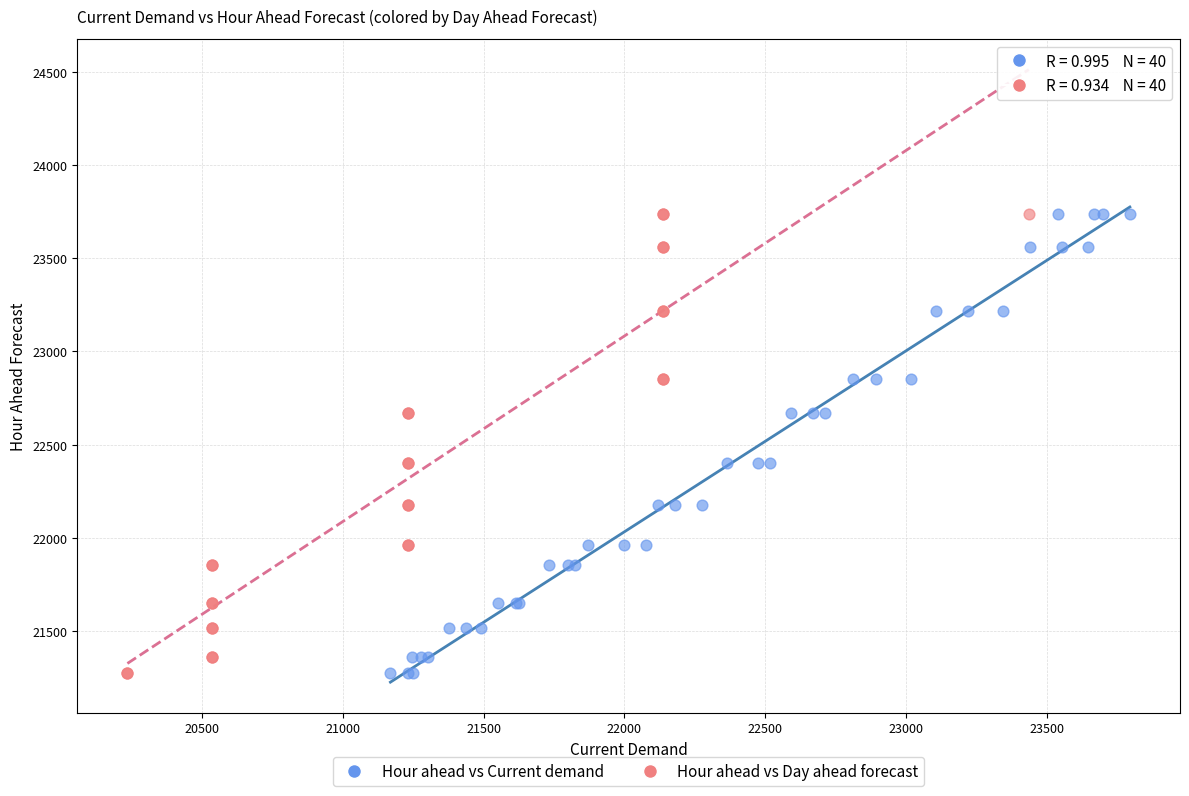

What are all the series names shown in the legend?

Hour ahead vs Current demand, Hour ahead vs Day ahead forecast